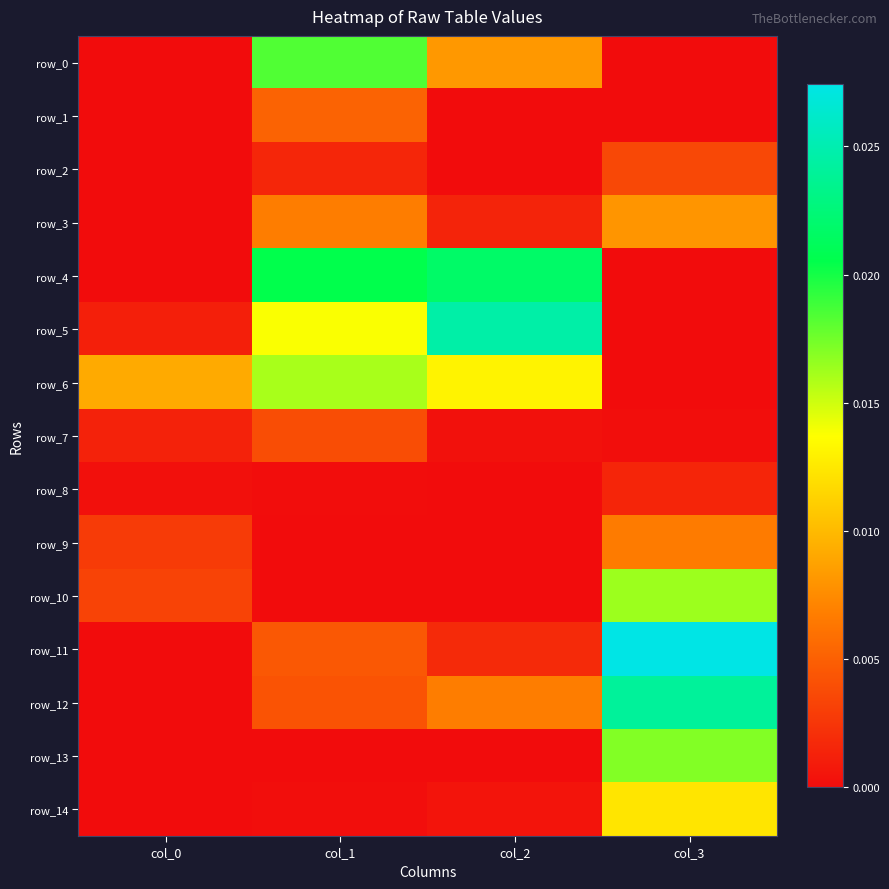

Rank the categories by row_10 value from highest to lowest.

col_3, col_0, col_2, col_1